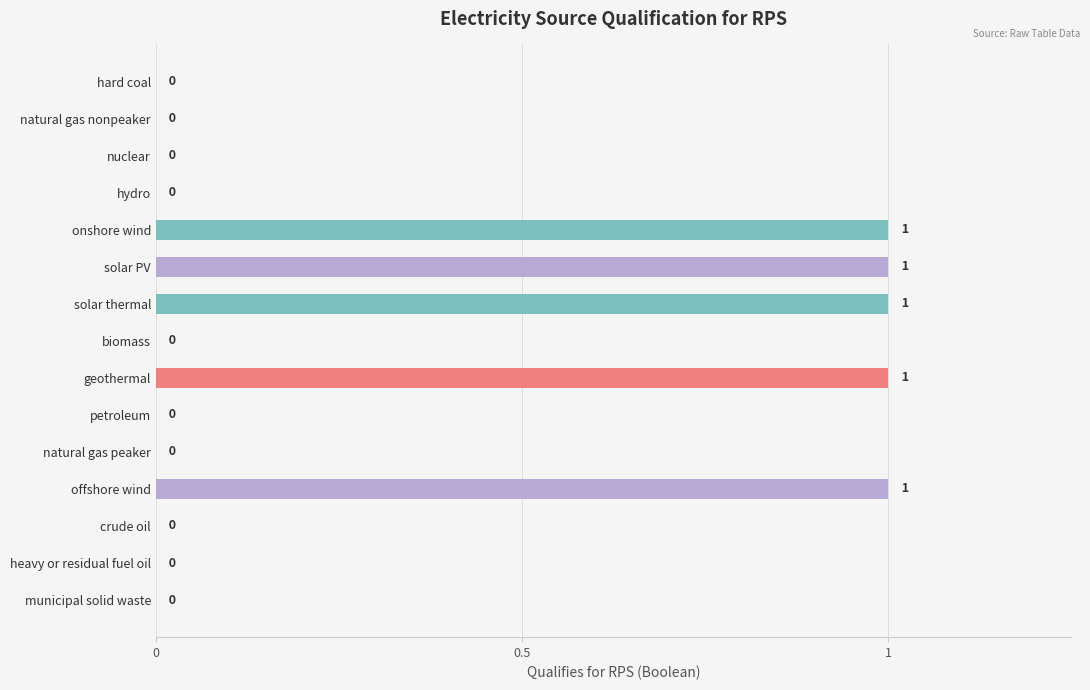

Approximately how many times larger is the value at offshore wind compared to onshore wind?

1.0